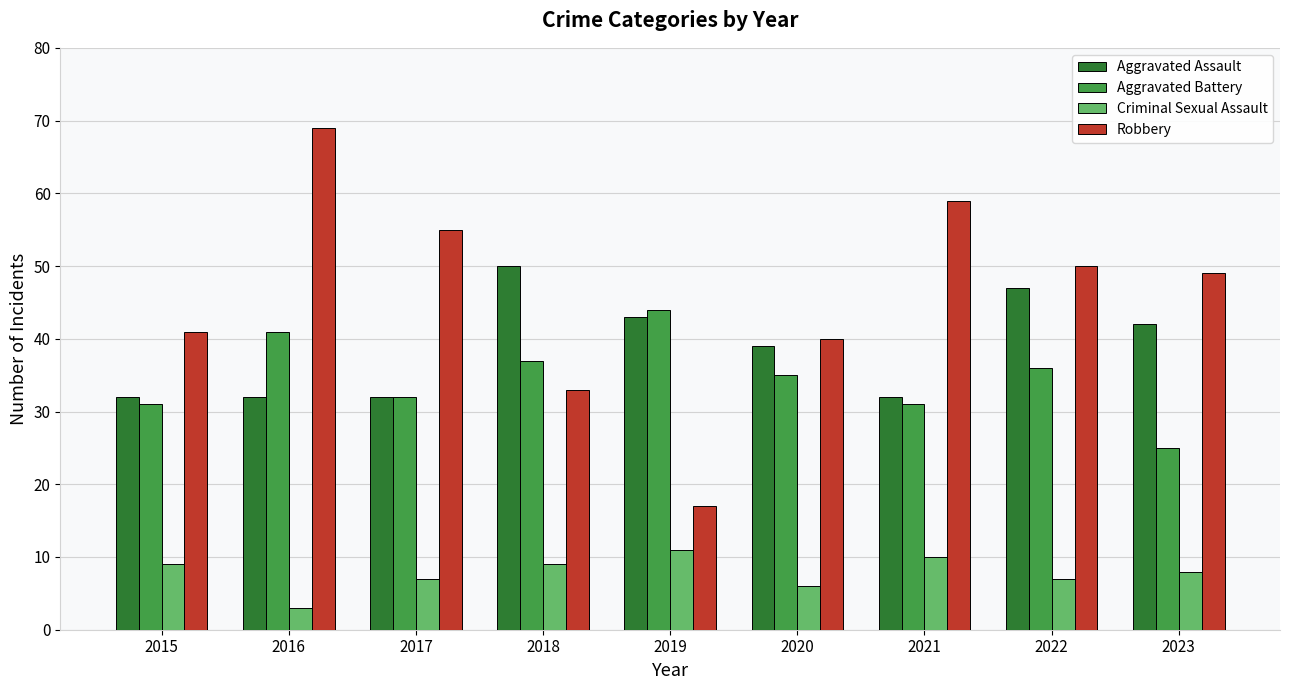

What is the highest value of the Criminal Sexual Assault series?

11